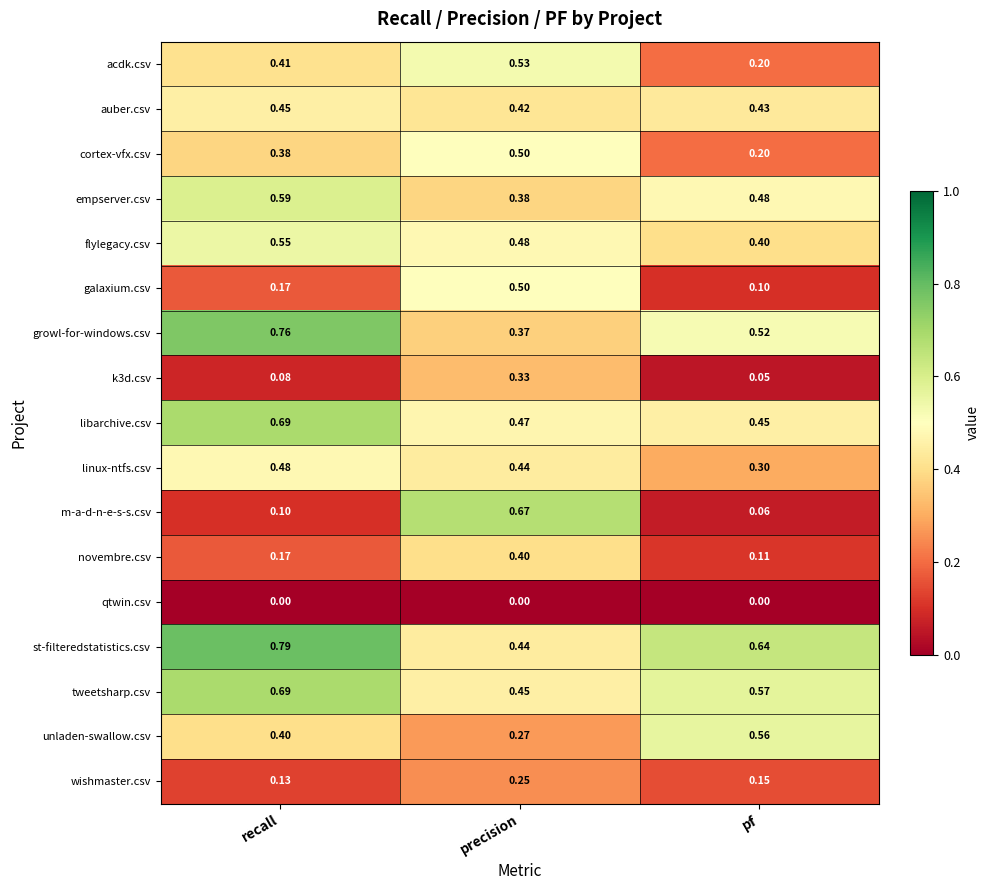

Which series has the widest spread of values?

m-a-d-n-e-s-s.csv